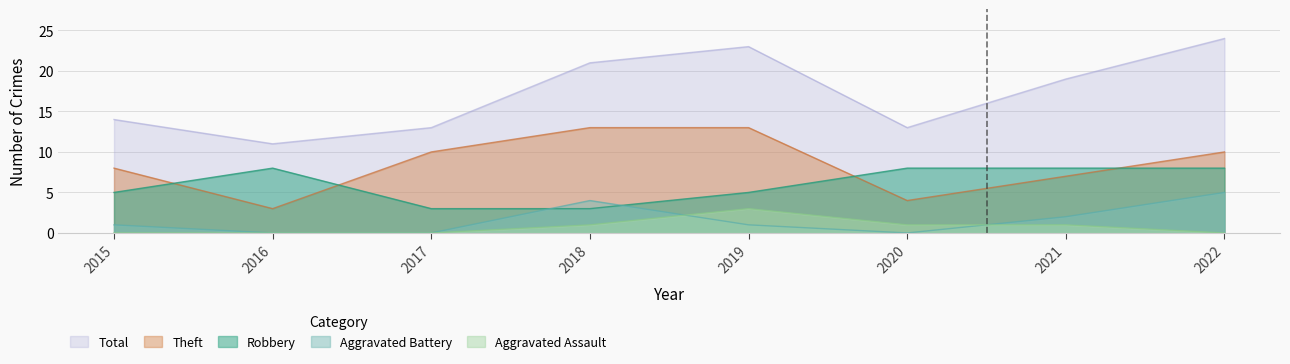

Rank the series by their maximum value, from lowest to highest.

Aggravated Assault, Aggravated Battery, Robbery, Theft, Total